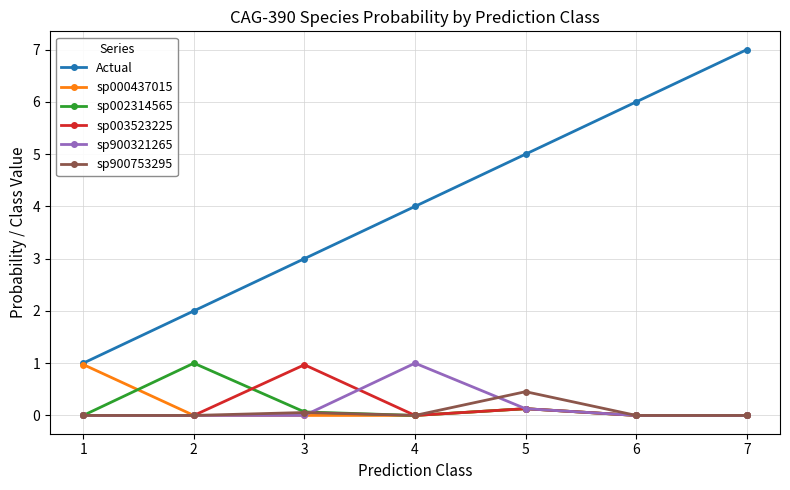

What are all the series names shown in the legend?

Actual, sp000437015, sp002314565, sp003523225, sp900321265, sp900753295